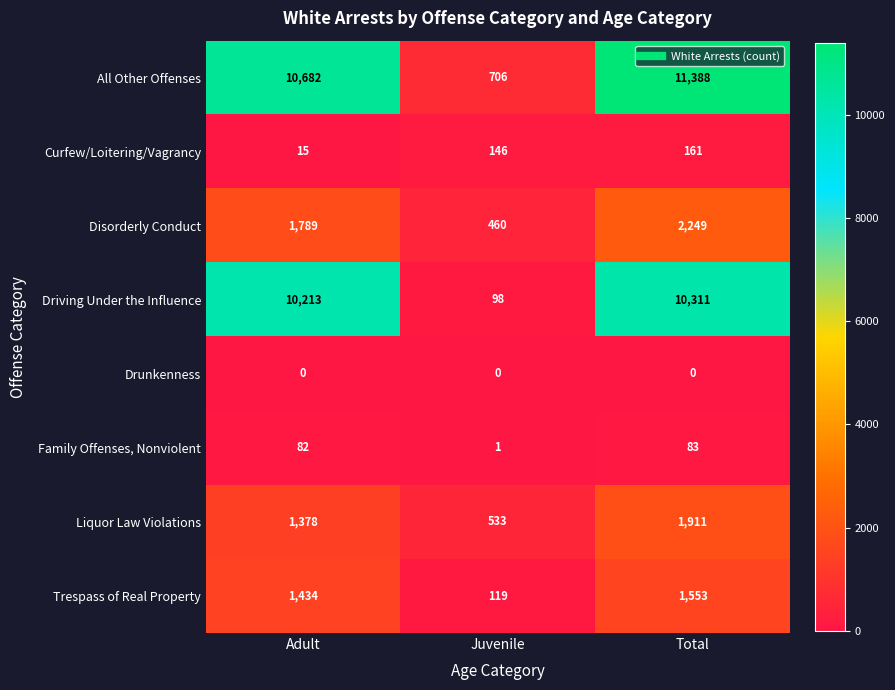

What is the difference between the highest and lowest values at Juvenile?

706